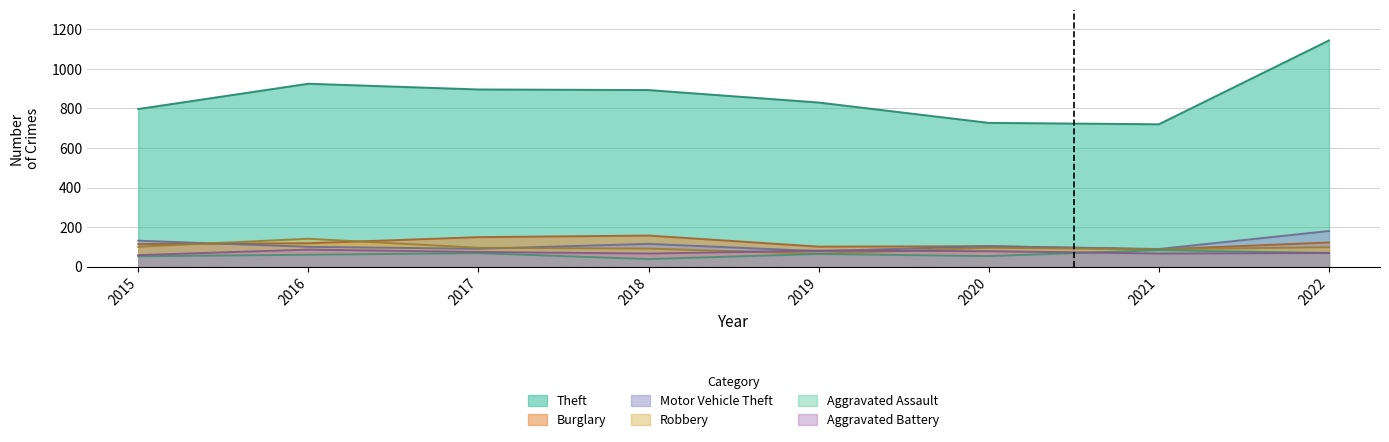

What is the average value of the Aggravated Battery series?

72